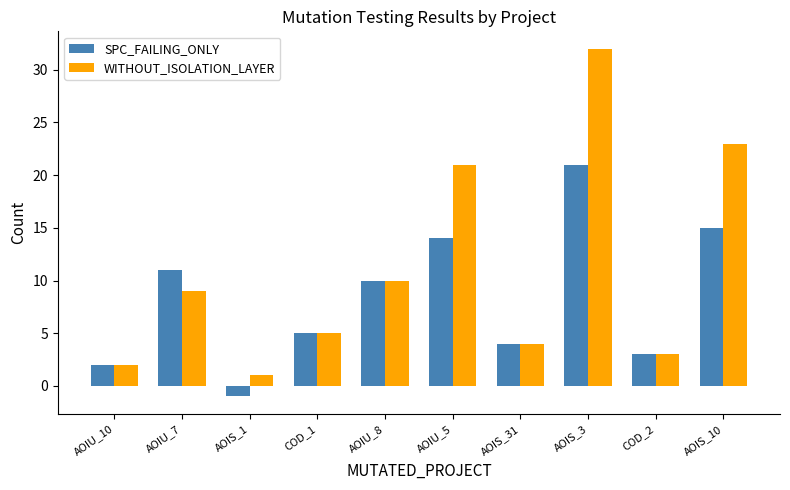

Rank the categories by WITHOUT_ISOLATION_LAYER value from lowest to highest.

AOIS_1, AOIU_10, COD_2, AOIS_31, COD_1, AOIU_7, AOIU_8, AOIU_5, AOIS_10, AOIS_3